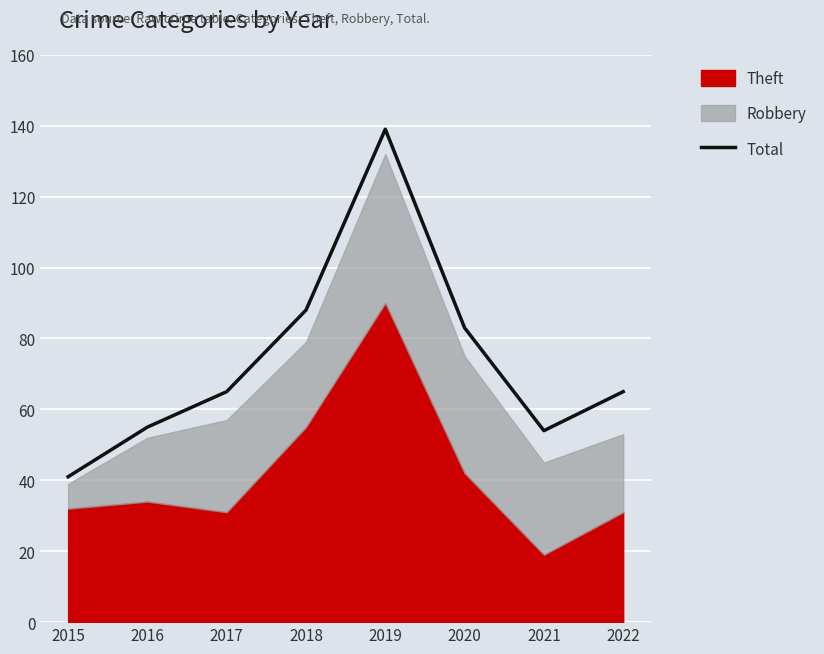

Where is the first local minimum?

2021